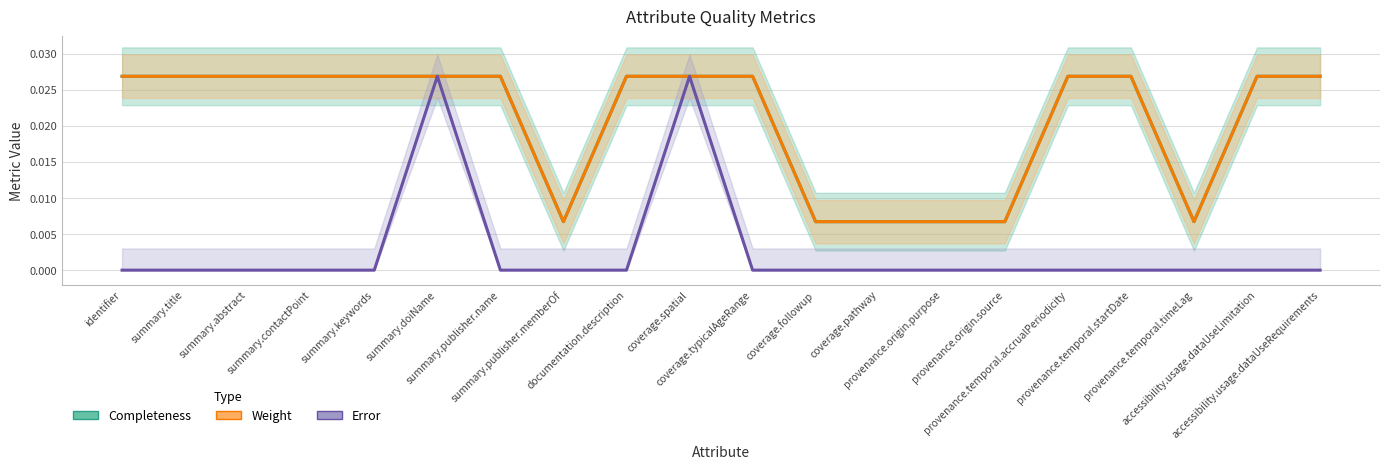

Where is the first local minimum for Weight?

summary.publisher.memberOf